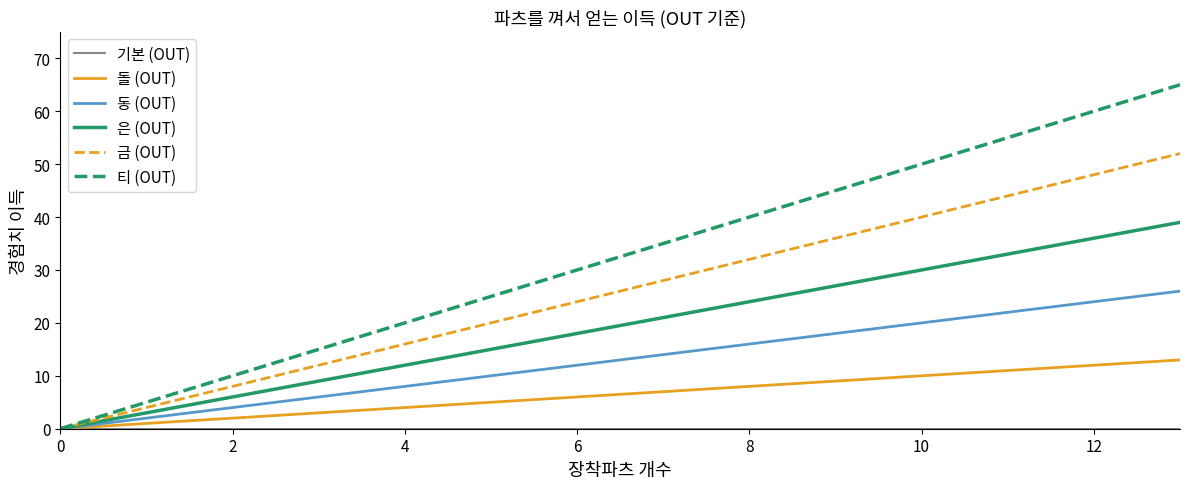

What is the maximum value for 은 (OUT)?

39